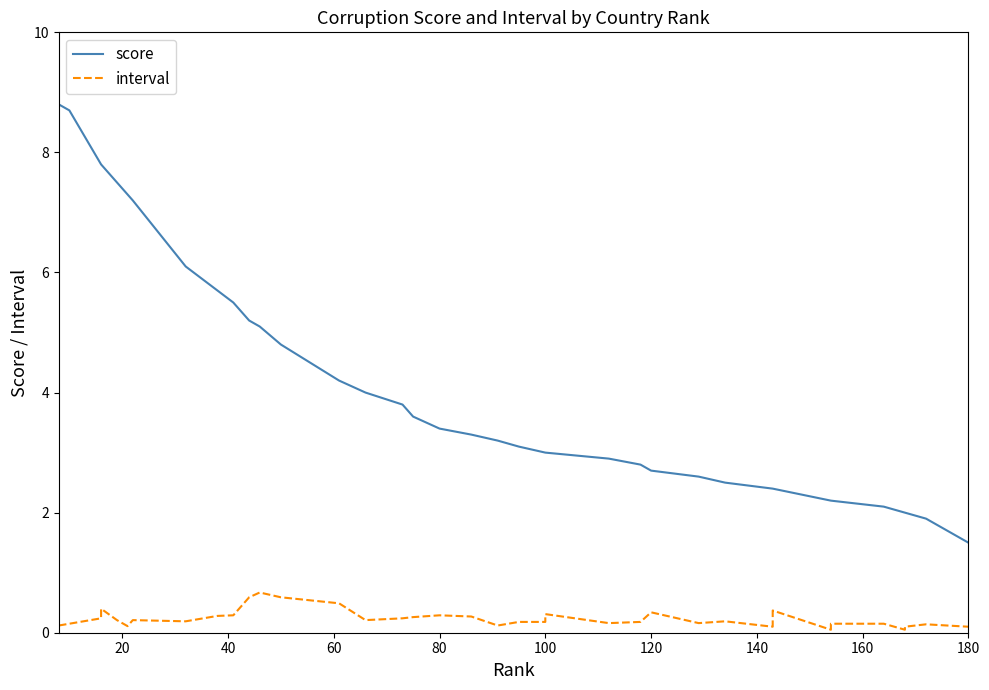

Is the value of score at 120 greater than the value of interval at 19?

Yes